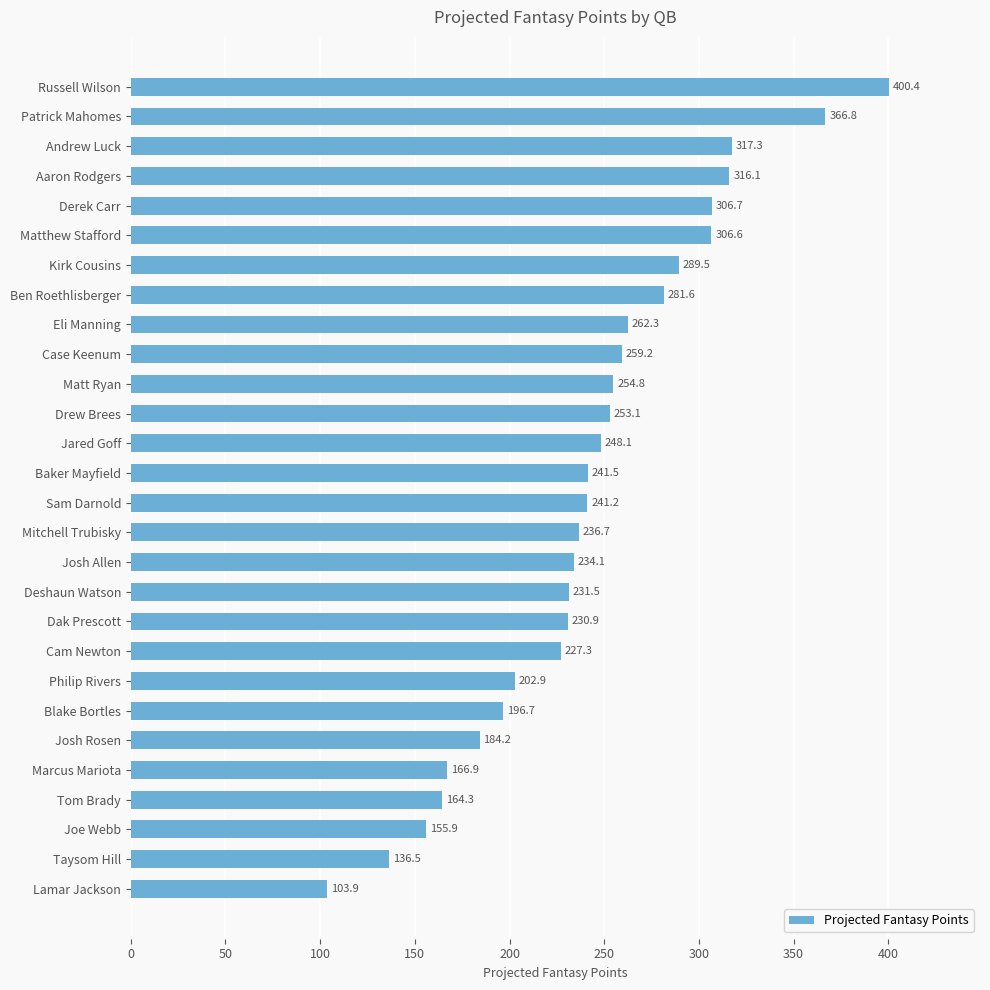

At which label is the value closest to 252?

Drew Brees